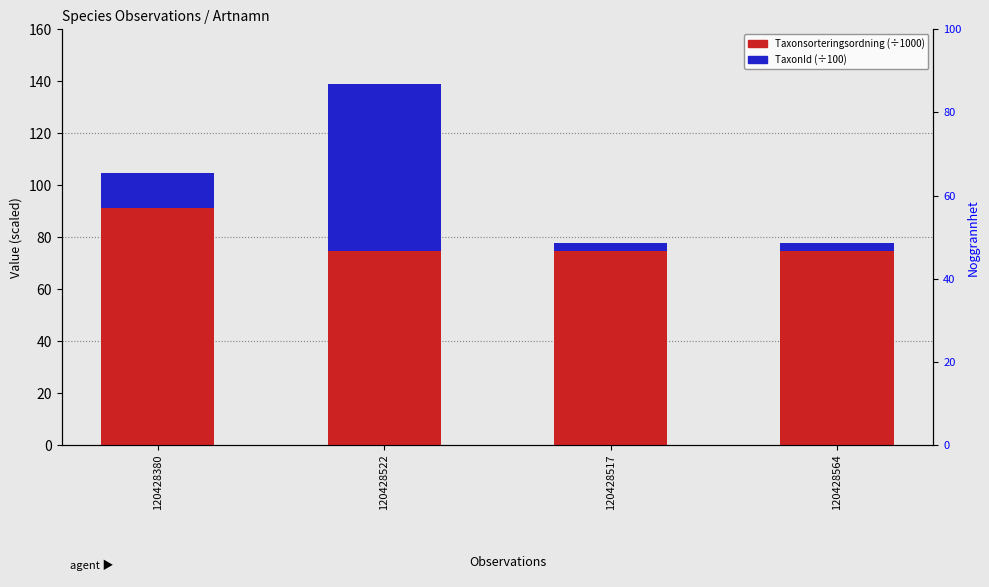

Between 120428517 and 120428380, which is larger?

120428380